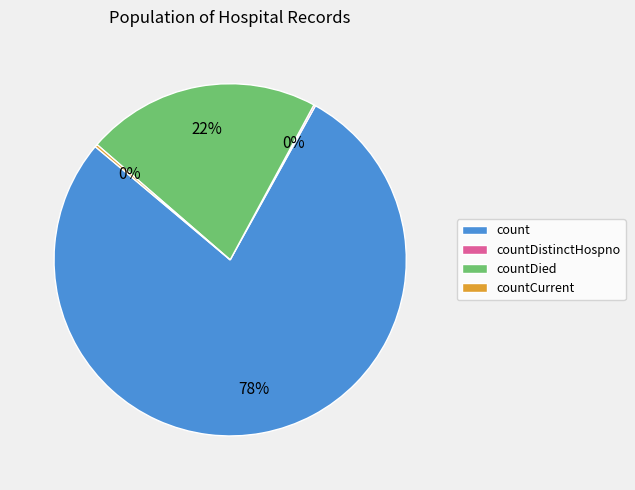

What is the largest slice in the pie chart?

count